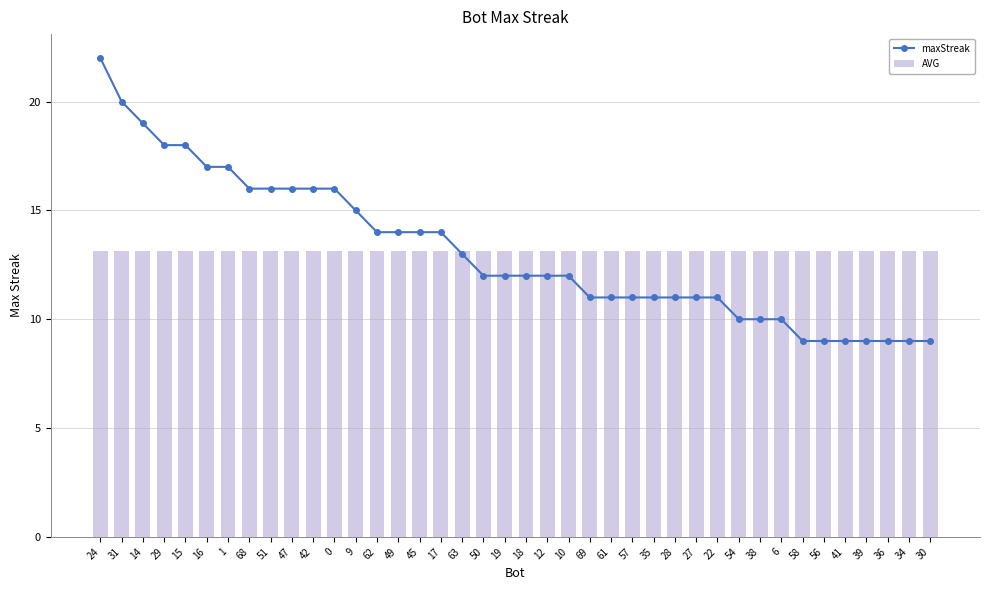

What is the difference between the highest and lowest values at 30?

4.1